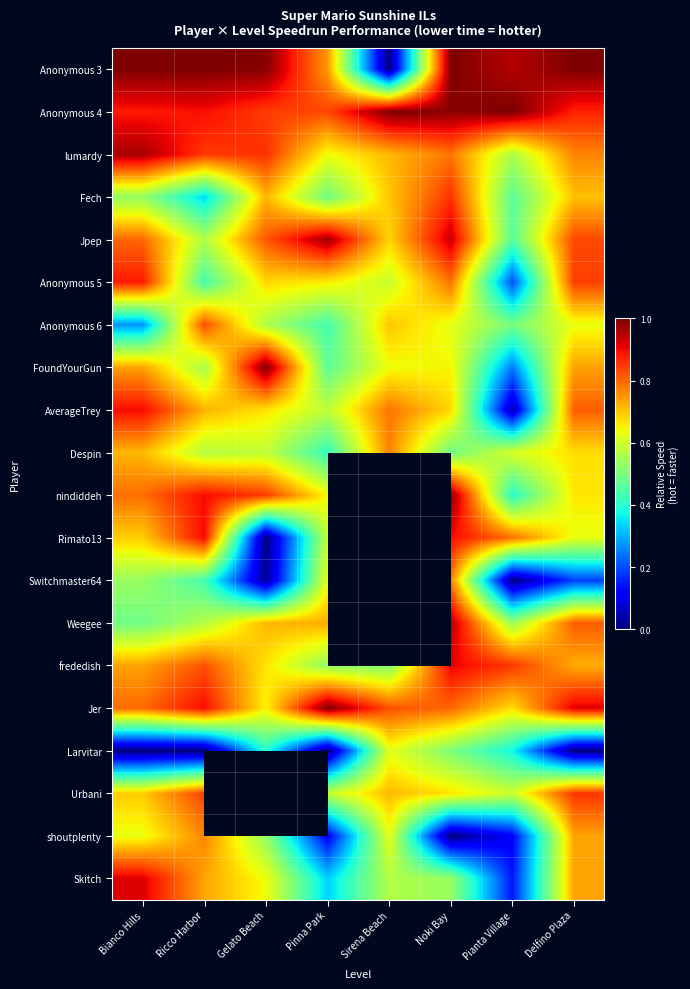

Is it true that Despin equals 0.7 at Delfino Plaza?

True